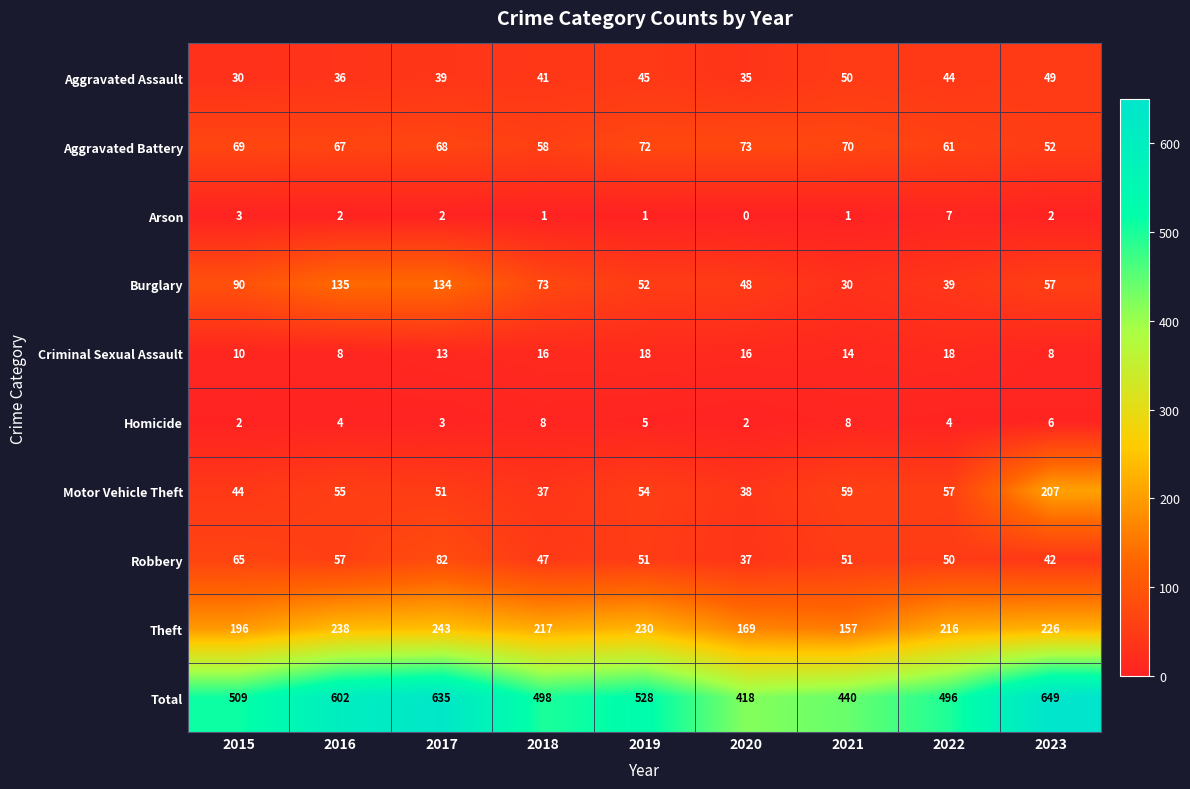

How many data points in Criminal Sexual Assault are less than 14?

4